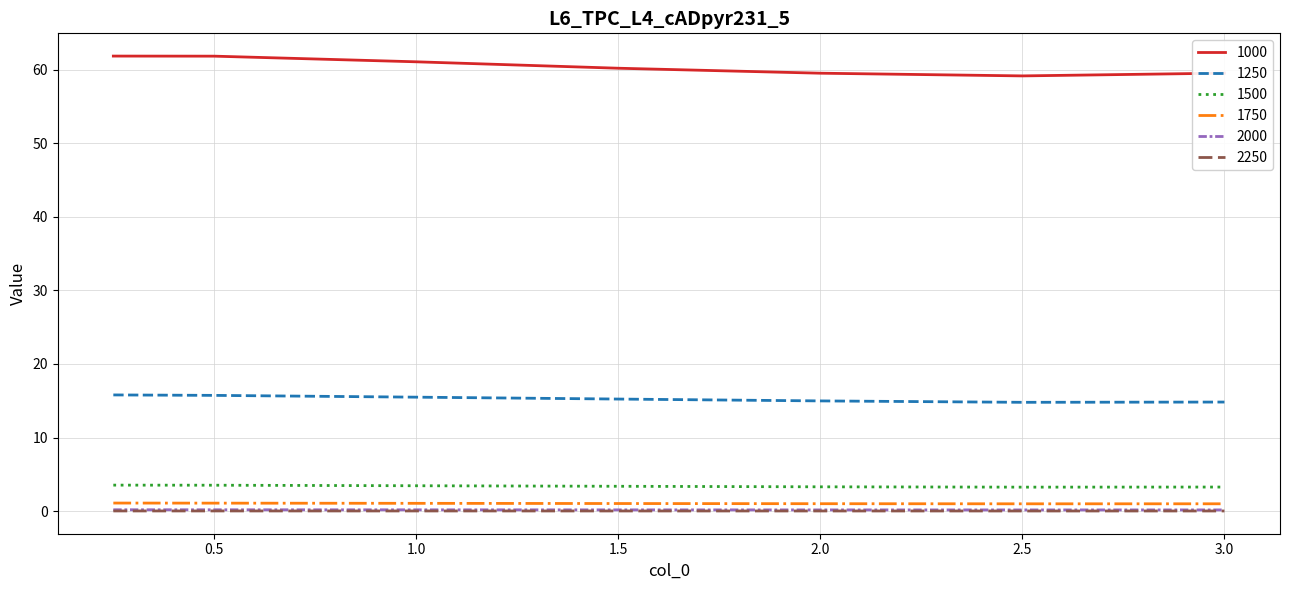

Which series has the largest total across all categories?

1000